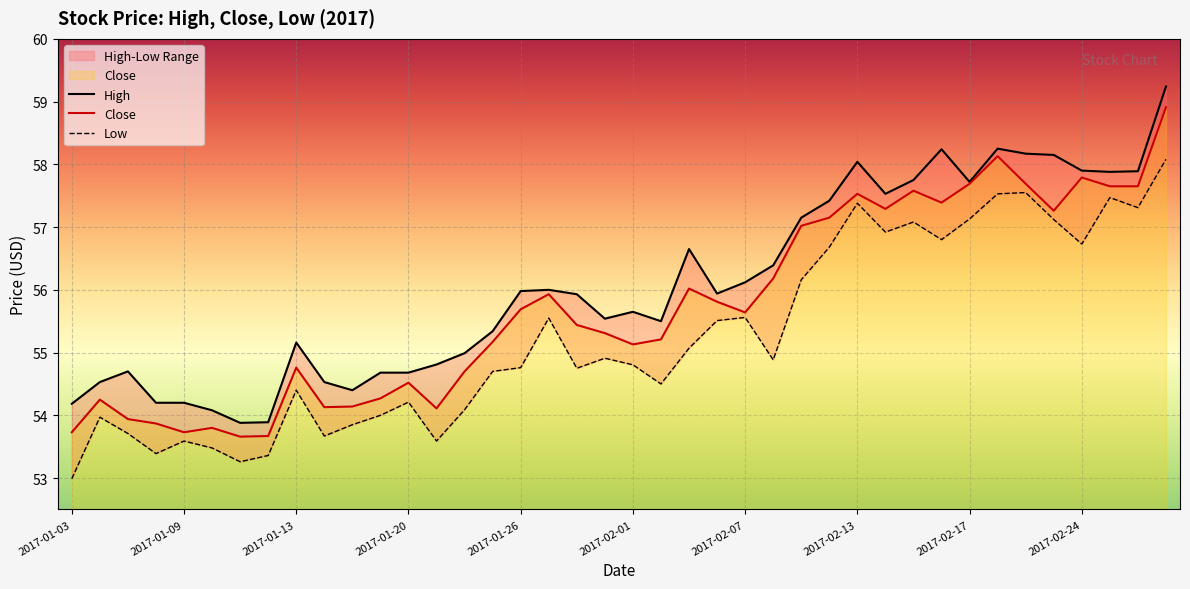

Is this an area chart (filled region under the line)?

No